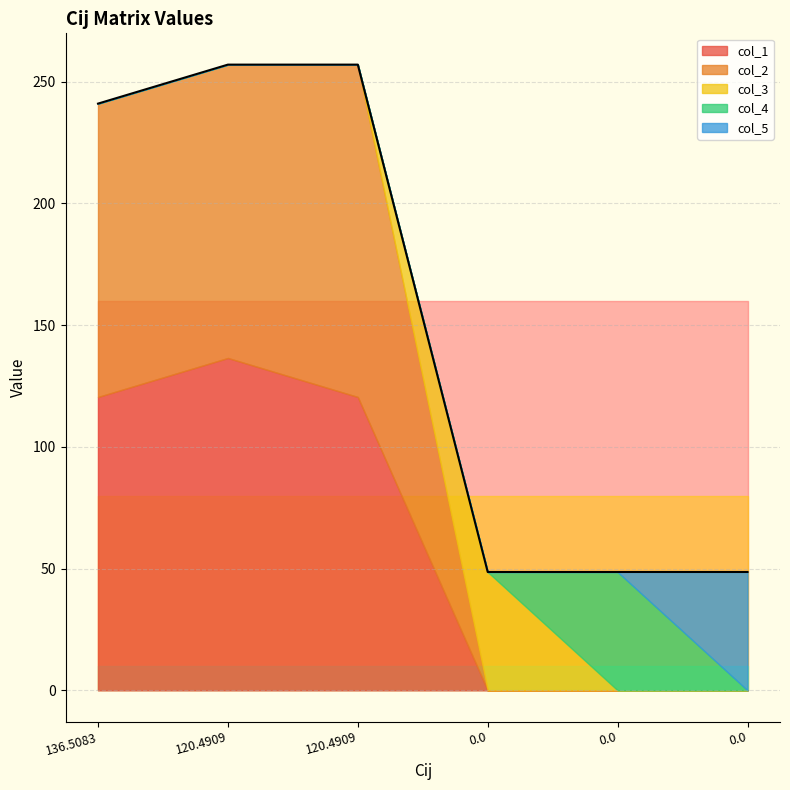

True or false: col_1 has a value of 0.0 at 0.0.

True